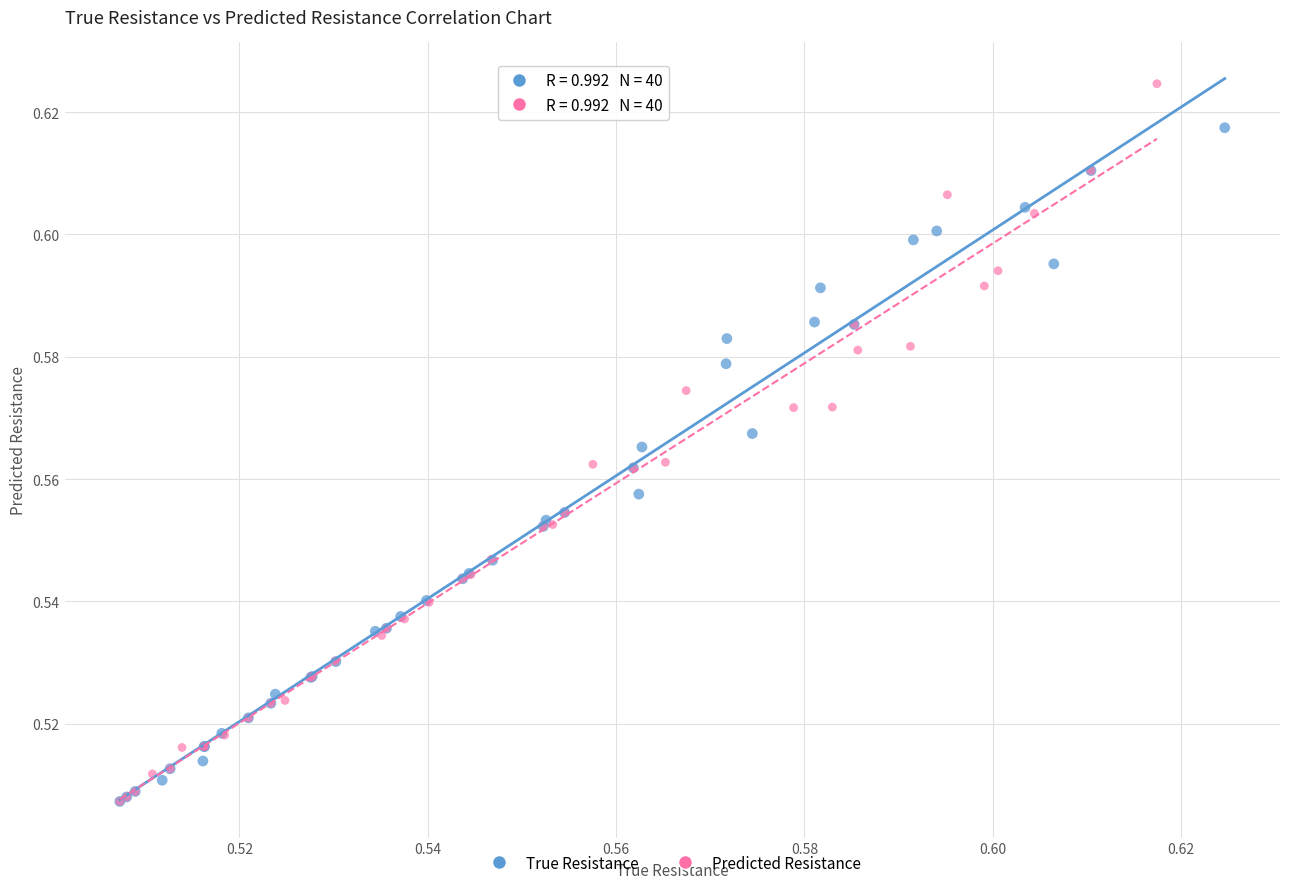

Which series has the widest spread of Y values?

Predicted Resistance